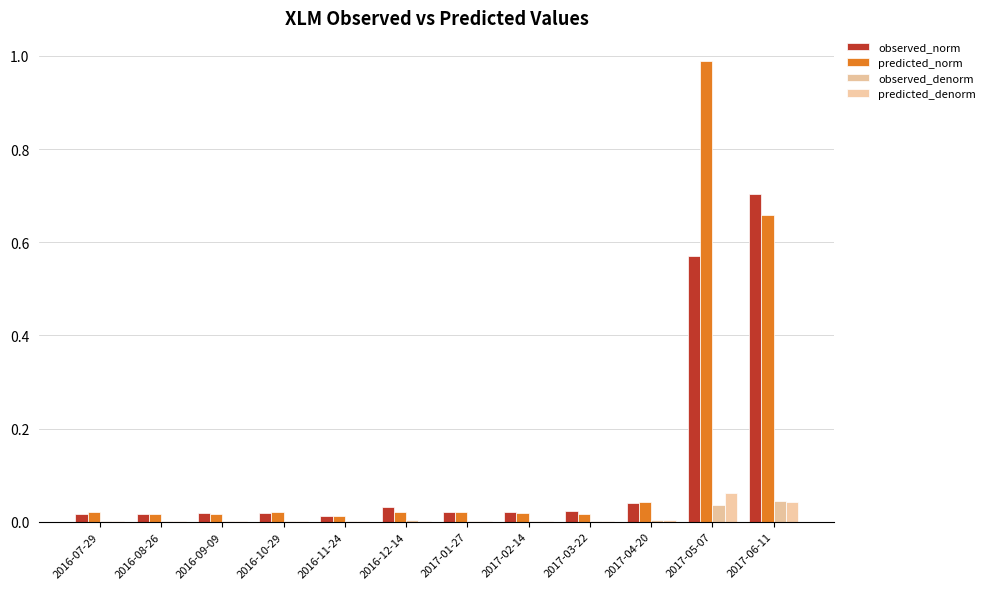

How many series are shown in this chart?

4